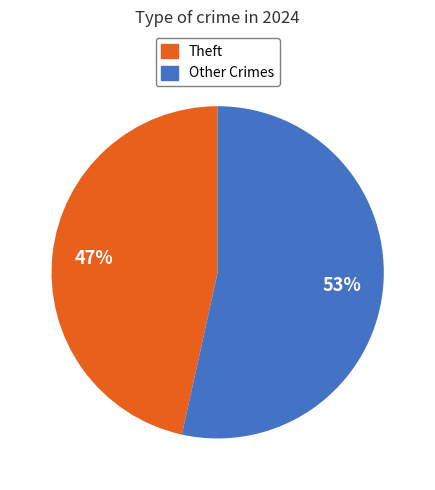

How many segments does this pie chart have?

2